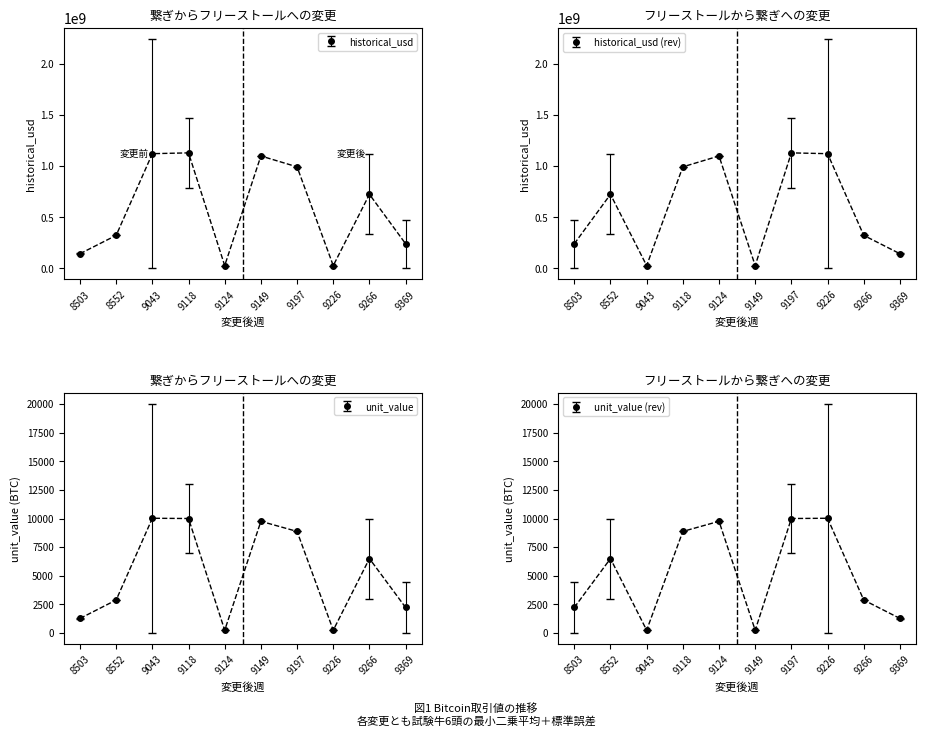

Is this an area chart (filled region under the line)?

No